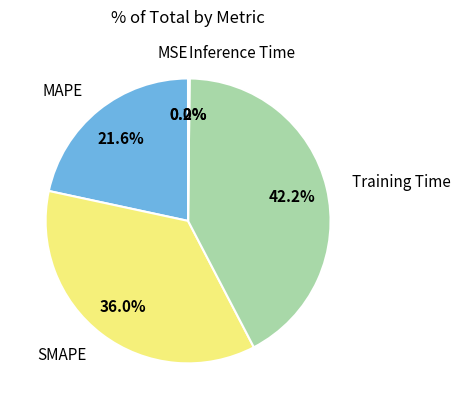

Which has a higher value, Training Time or MAPE?

Training Time